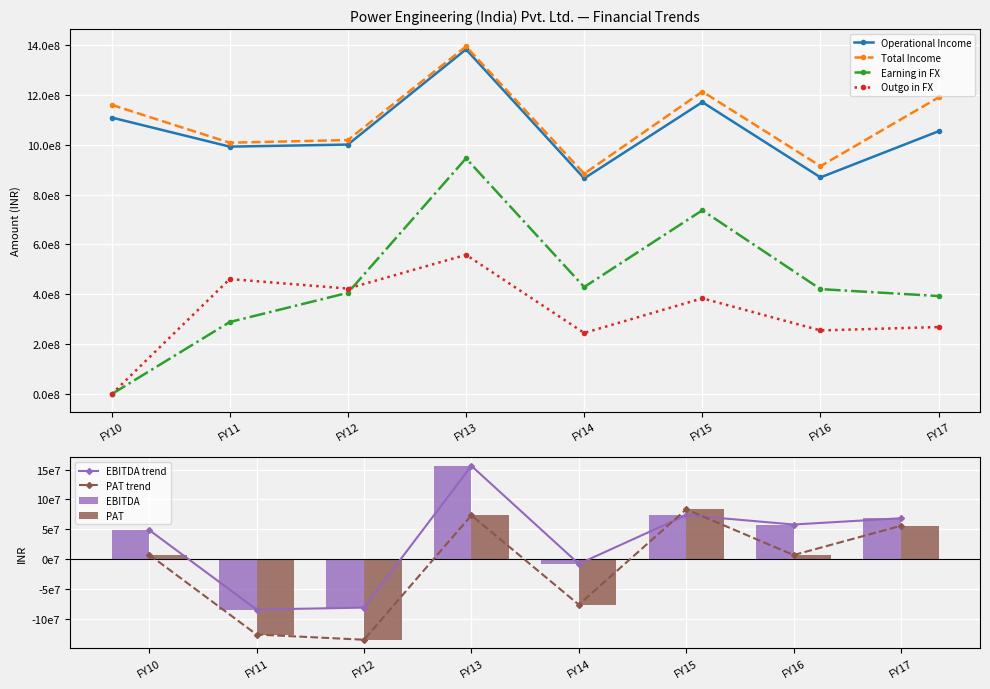

At how many categories does at least one series exceed 671837642?

8